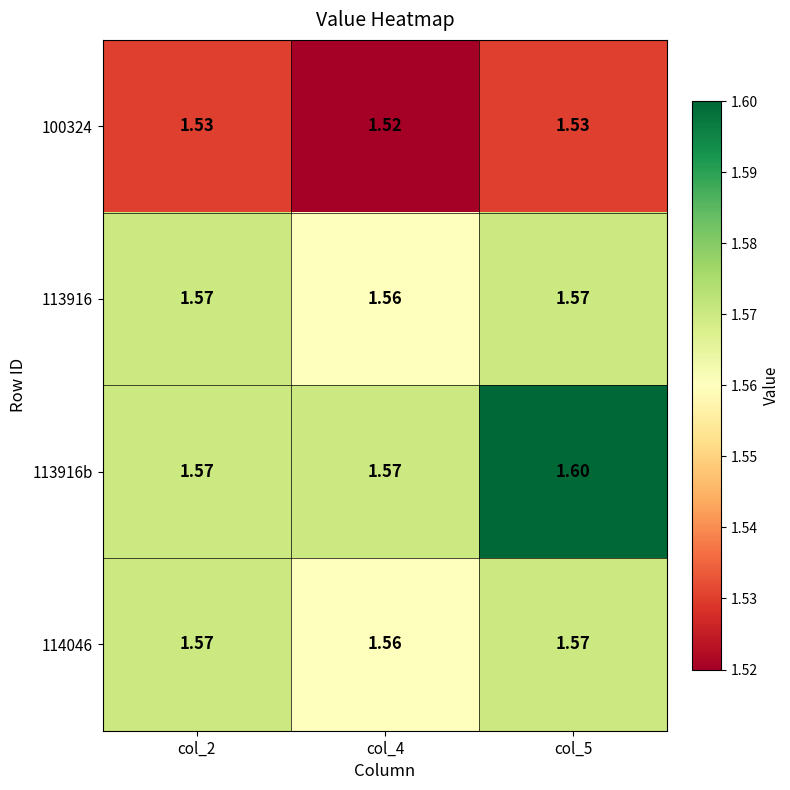

Is the value of 114046 at col_2 greater than the value of 113916 at col_4?

Yes